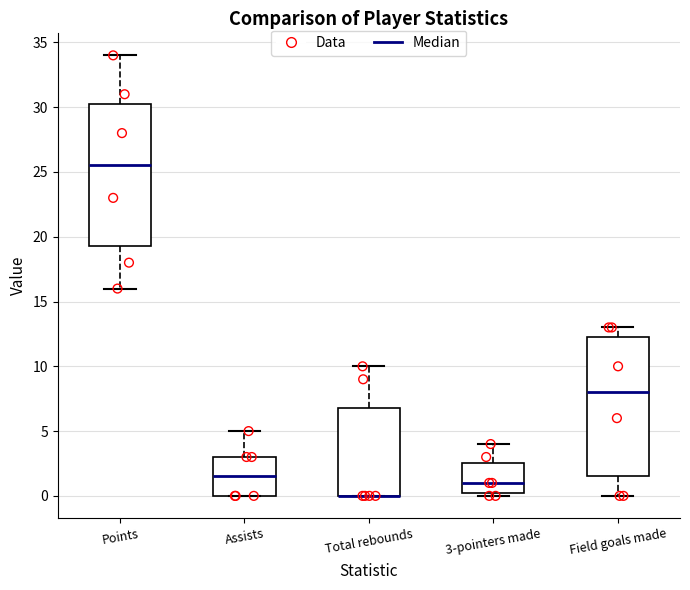

Reading left to right, transcribe this box plot: for each box, give where its median line is, the range the box spans, and where its two whiskers end, as read against the y-axis. The values are not printed on the chart, so give them approximately, as read against the axis.

Points: median 25.5, box 19.5 to 30.5, whiskers 16.0 to 34.0
Assists: median 1.5, box 0.0 to 3.0, whiskers 0.0 to 5.0
Total rebounds: median 0.0 (drawn on the box's lower edge), box 0.0 to 7.0, whiskers 0.0 to 10.0
3-pointers made: median 1.0, box 0.5 to 2.5, whiskers 0.0 to 4.0
Field goals made: median 8.0, box 1.5 to 12.5, whiskers 0.0 to 13.0